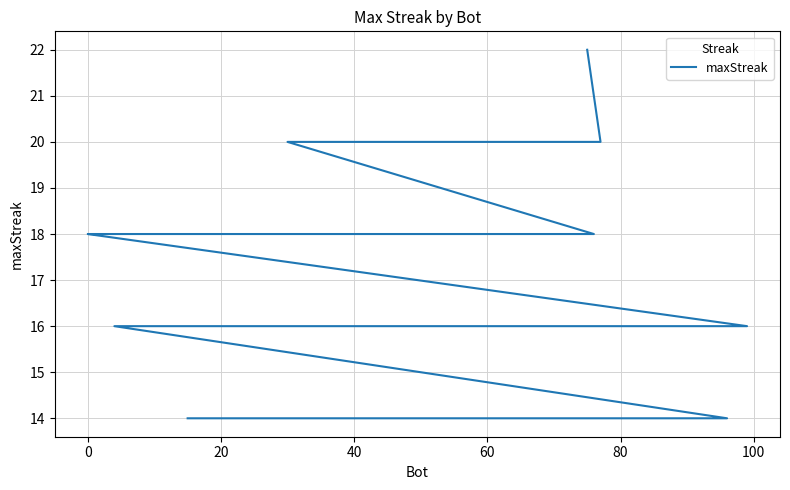

True or false: there are more than 2 points higher than both neighbors.

False